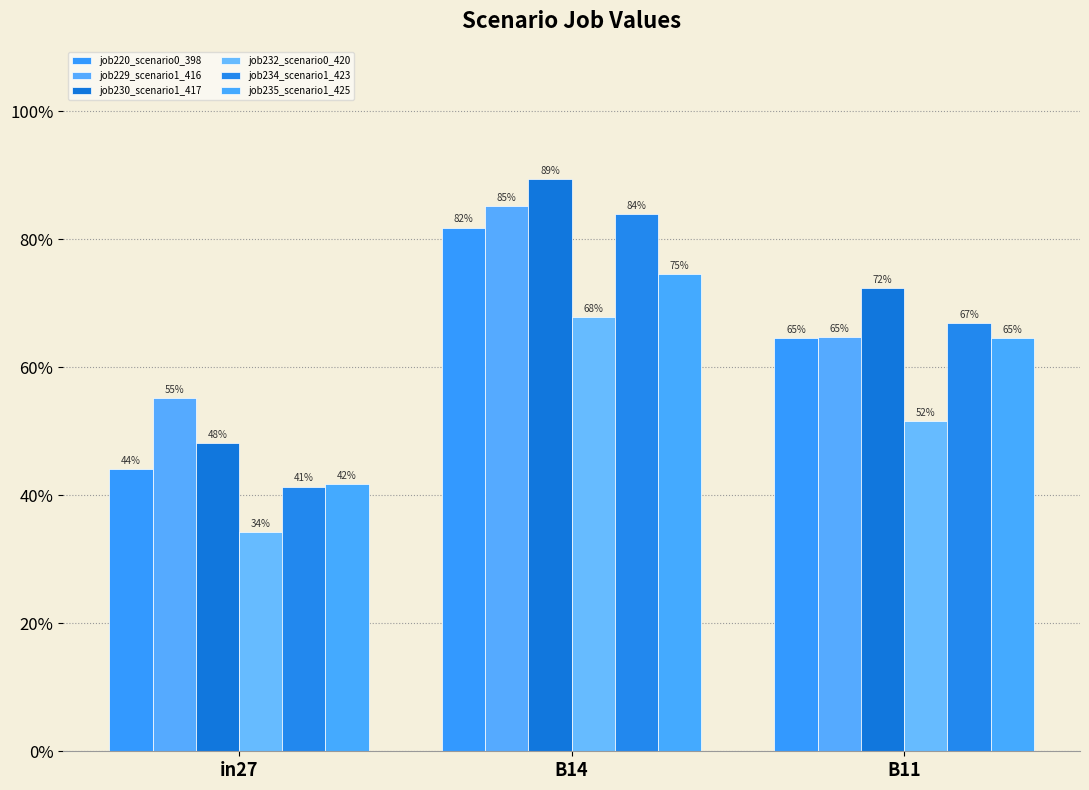

Reading right to left, list all the values displayed in this chart.

job220_scenario0_398: B11=0.6	B14=0.8	in27=0.4
job229_scenario1_416: B11=0.6	B14=0.9	in27=0.6
job230_scenario1_417: B11=0.7	B14=0.9	in27=0.5
job232_scenario0_420: B11=0.5	B14=0.7	in27=0.3
job234_scenario1_423: B11=0.7	B14=0.8	in27=0.4
job235_scenario1_425: B11=0.6	B14=0.7	in27=0.4